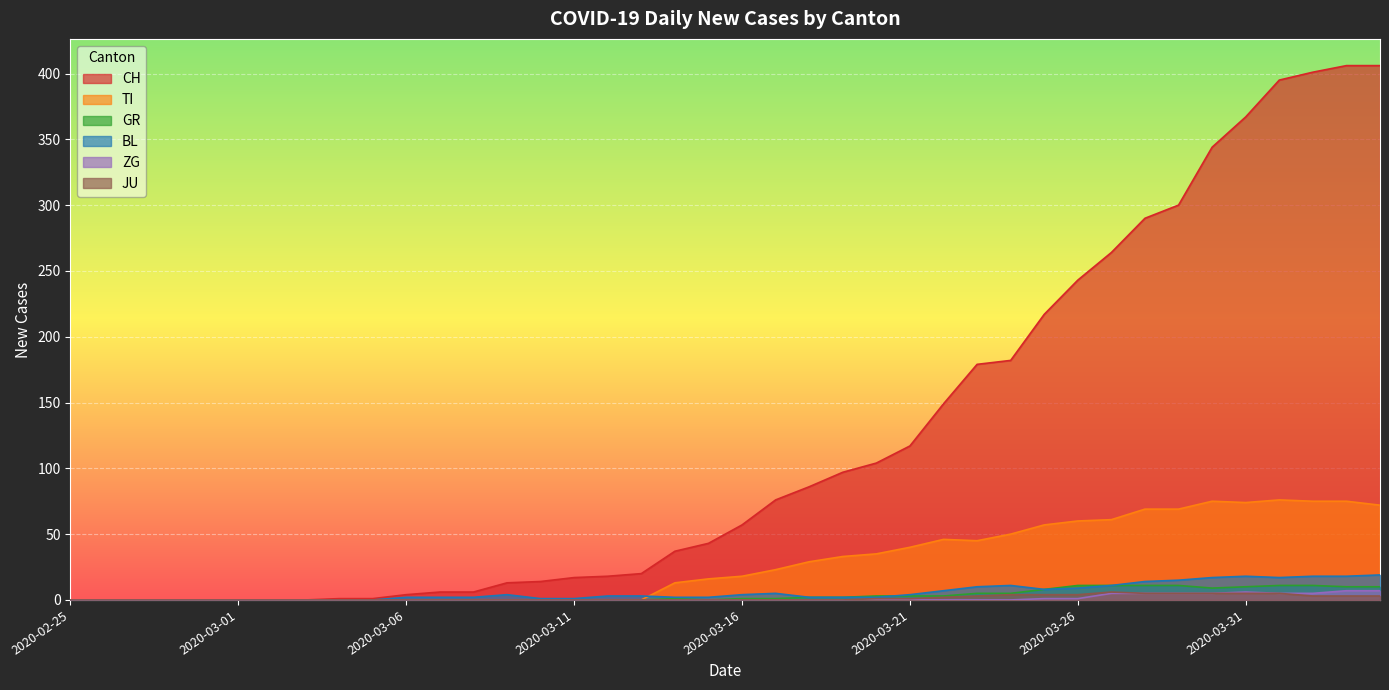

True or false: GR has more than 1 interior local peaks.

False